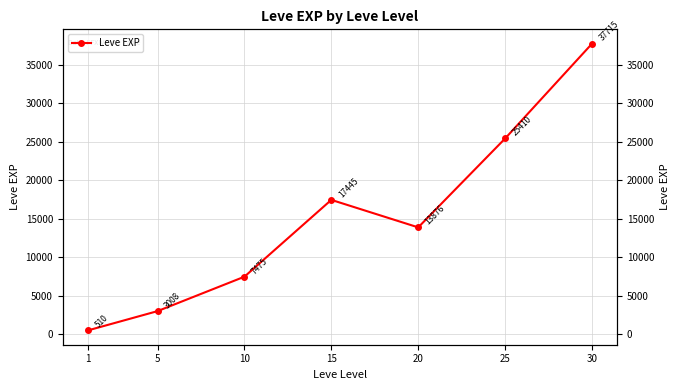

How many values are below 13876?

3